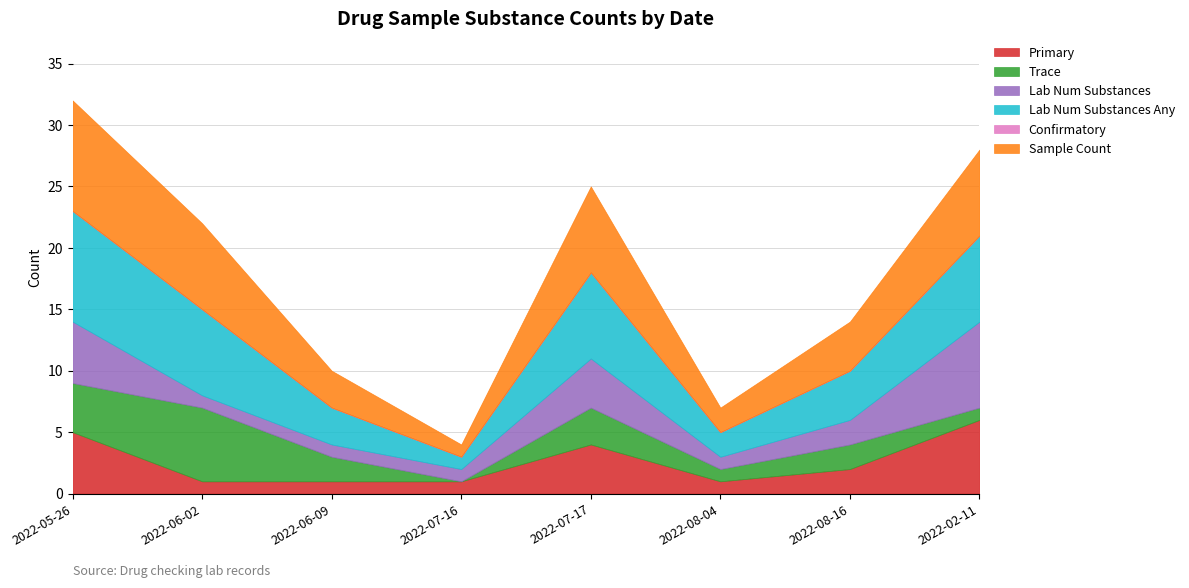

What is the average value of the Lab Num Substances series?

3